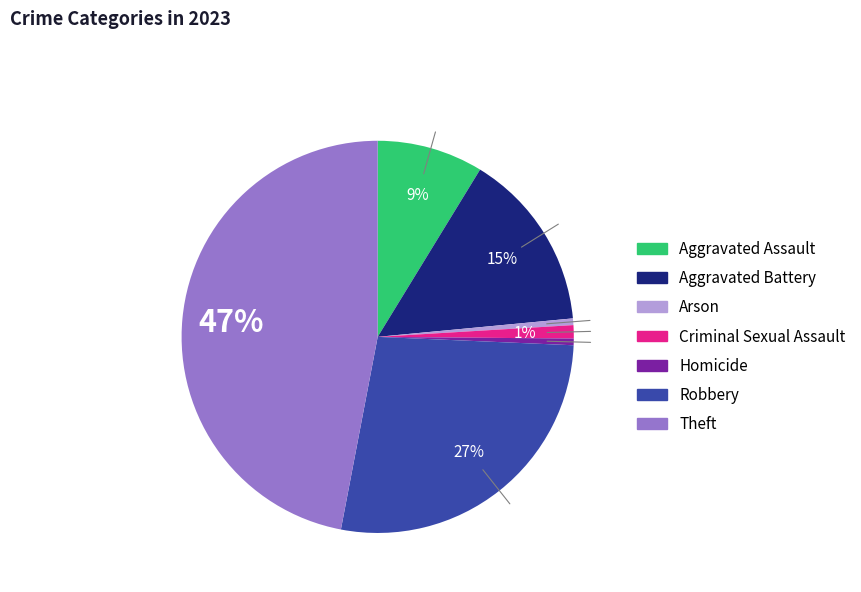

To the nearest percent, what is the difference between the largest and smallest slice percentages?

46%